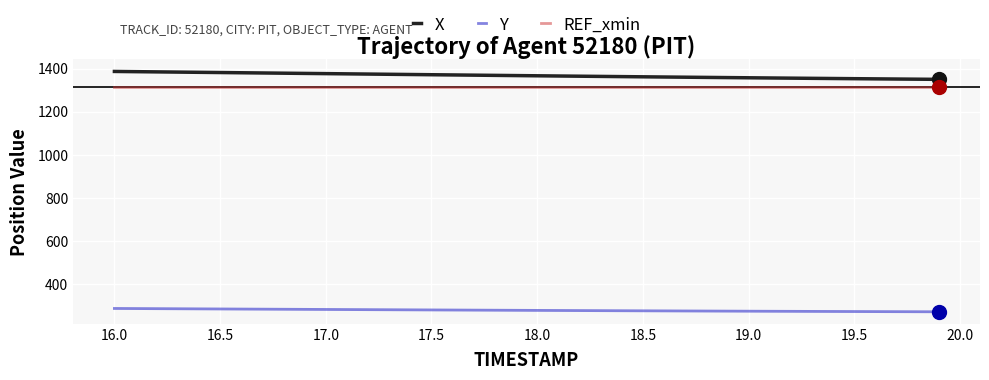

Which series has the largest total across all categories?

X